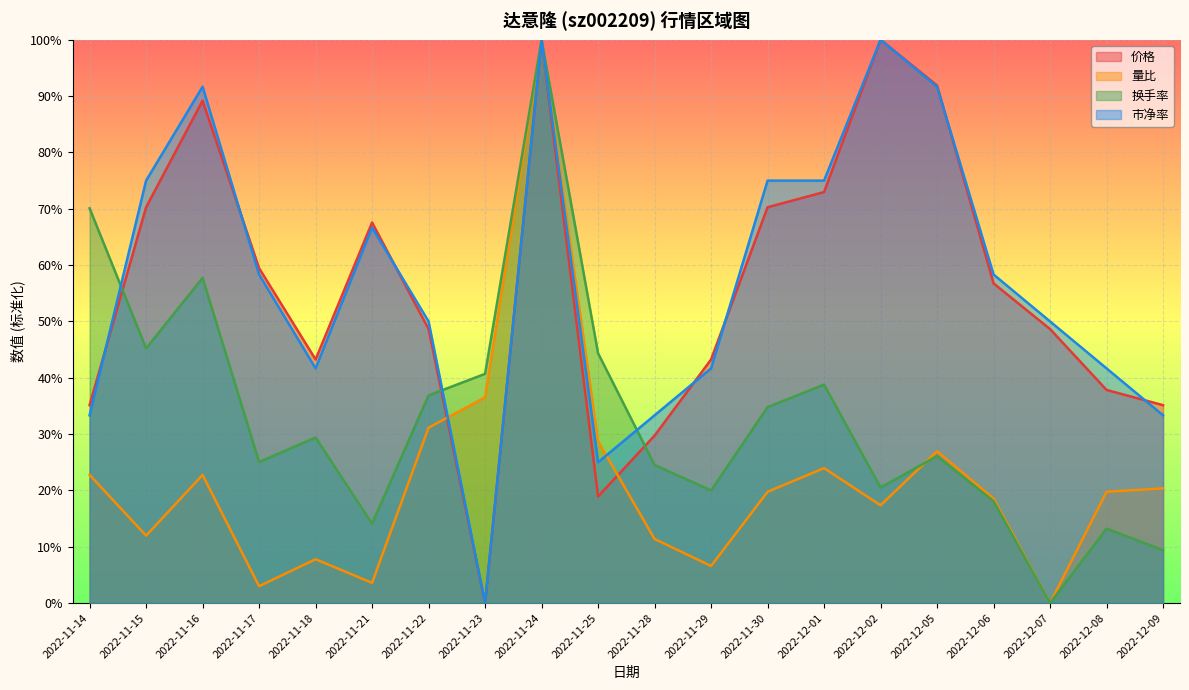

What are all the series names shown in the legend?

价格, 量比, 换手率, 市净率